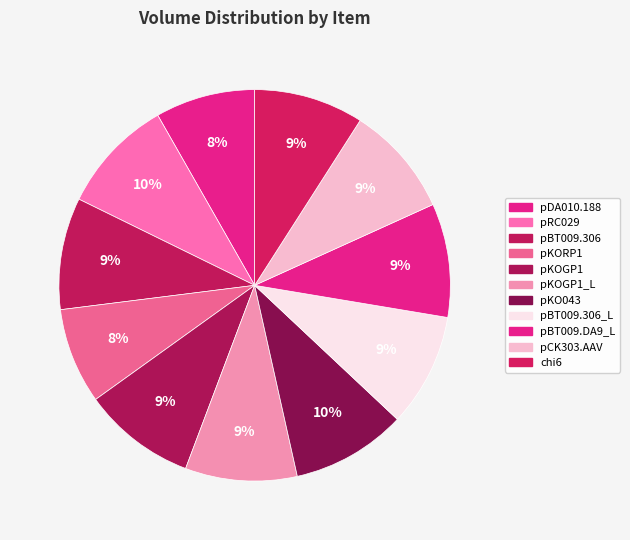

Rank the categories by value from highest to lowest.

pRC029, pKO043, pBT009.DA9_L, pBT009.306_L, pKOGP1, pBT009.306, pKOGP1_L, pCK303.AAV, chi6, pDA010.188, pKORP1